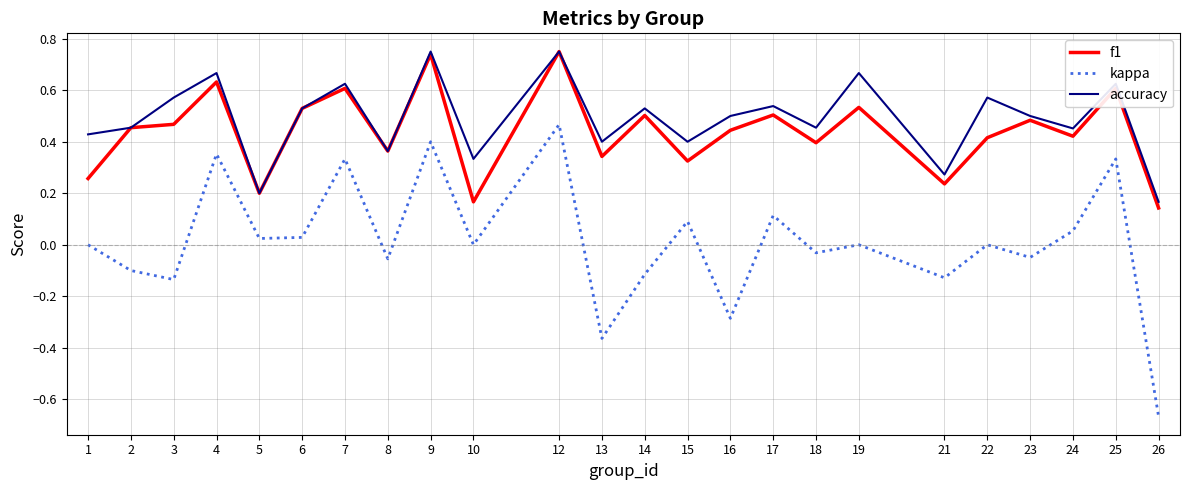

True or false: kappa and accuracy cross at least once.

False